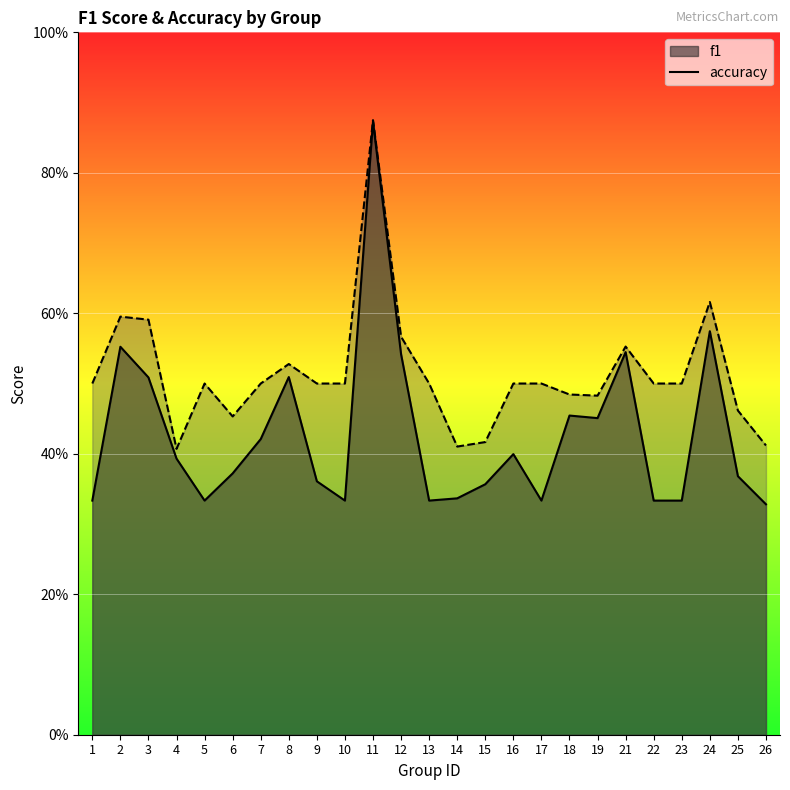

Is it true that f1 equals 0.5 at 17?

False